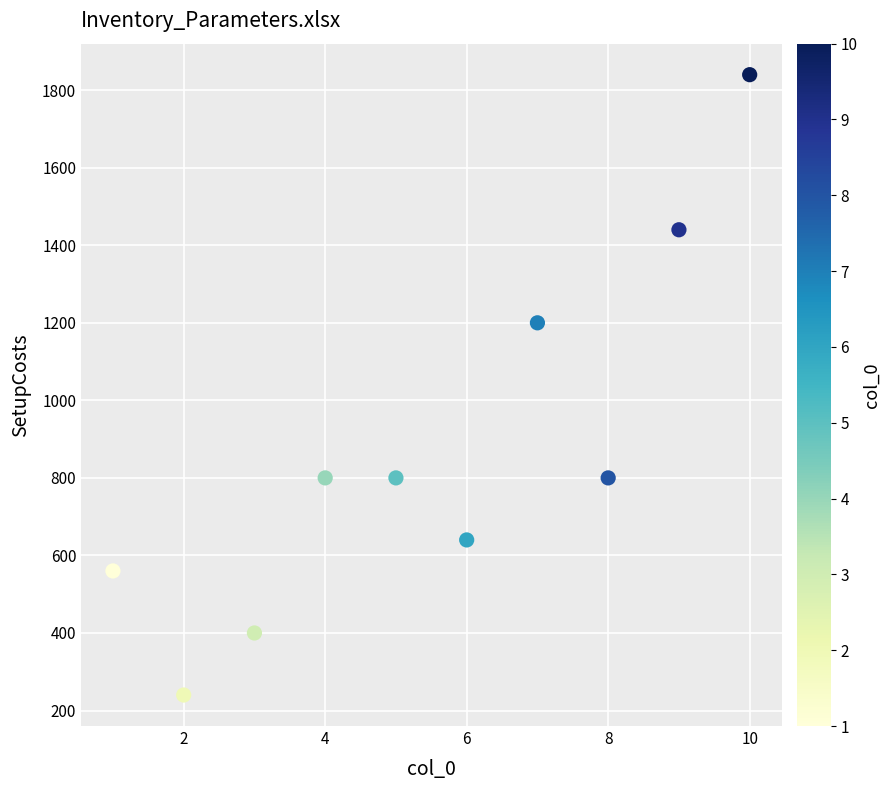

What Y value in the scatter plot is closest to 1040?

1200